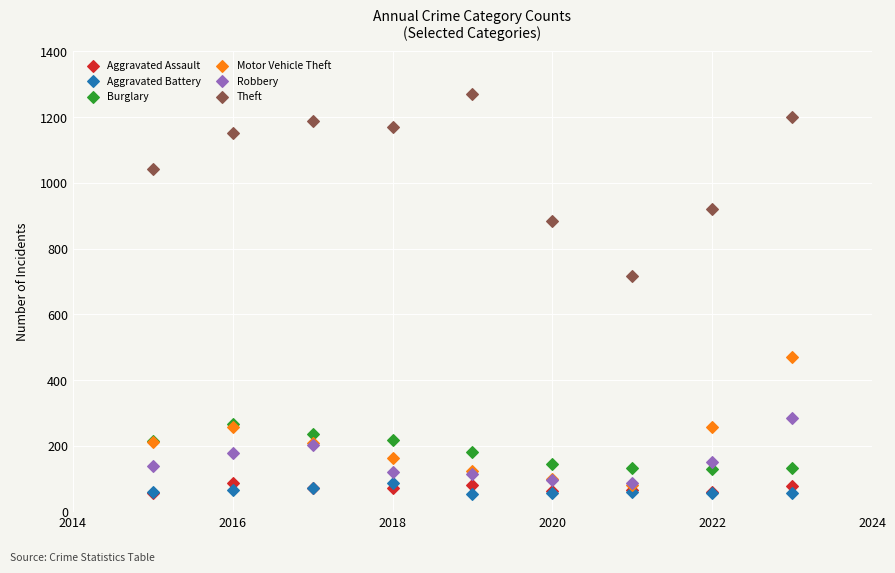

What are all the series names shown in the legend?

Aggravated Assault, Aggravated Battery, Burglary, Motor Vehicle Theft, Robbery, Theft